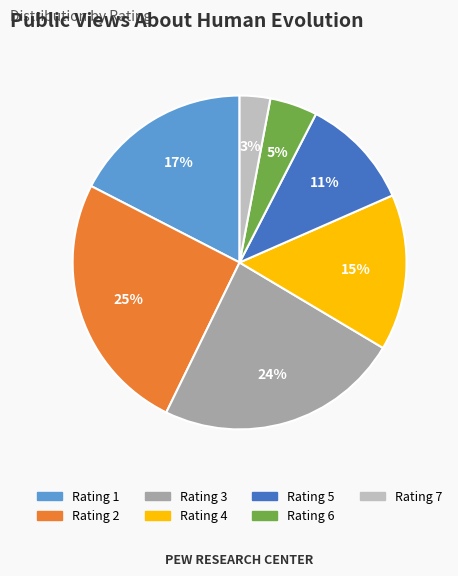

Does any single category account for the majority?

No